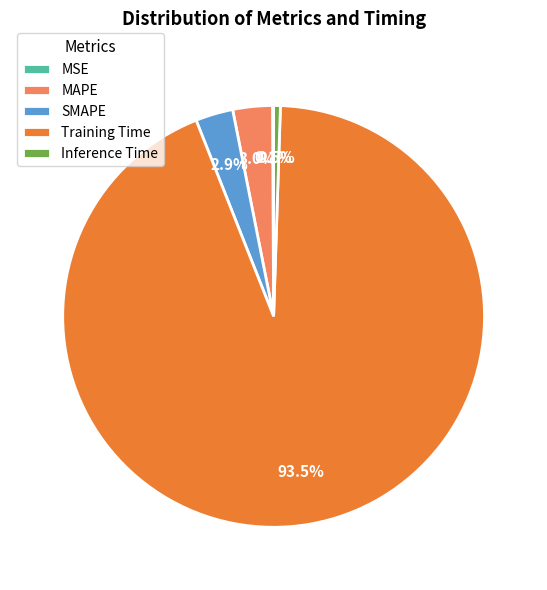

What is the majority slice?

Training Time